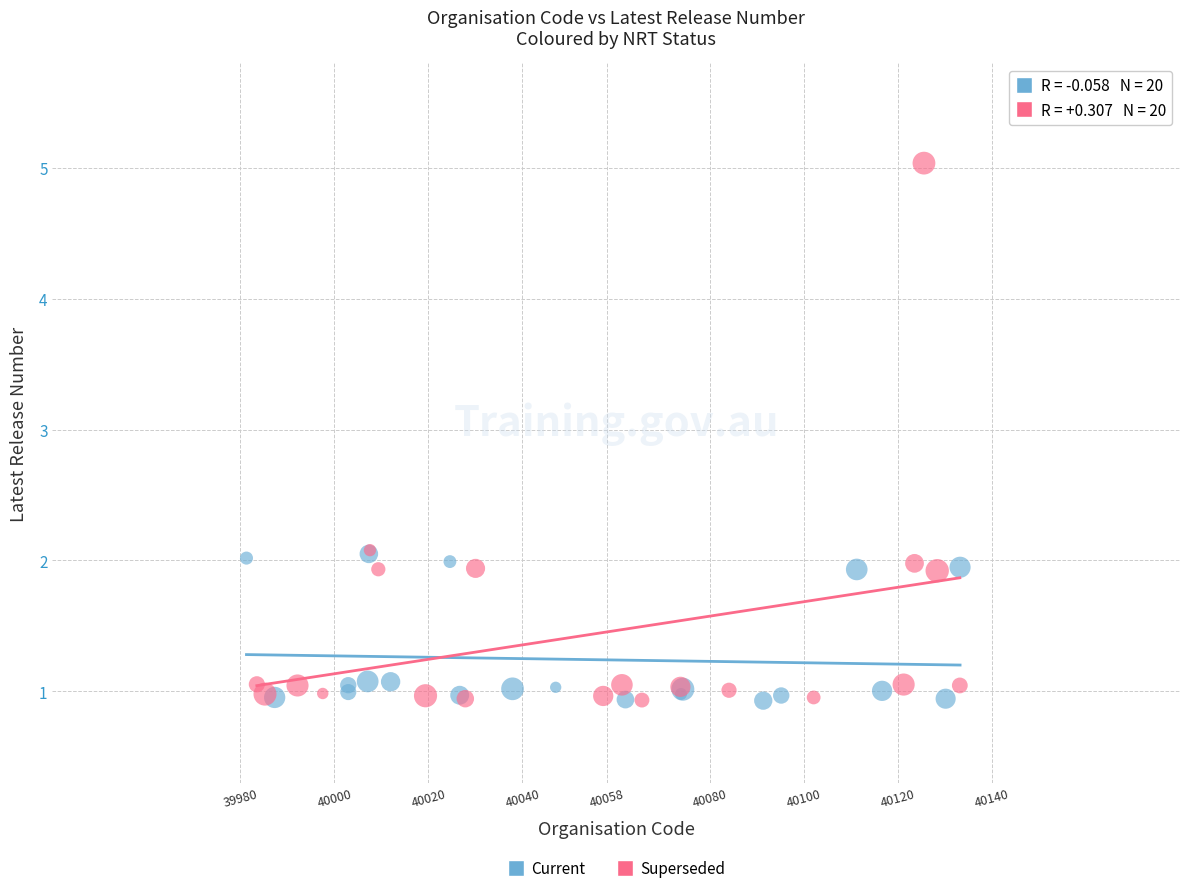

Which series has the largest Y range (max minus min)?

Superseded